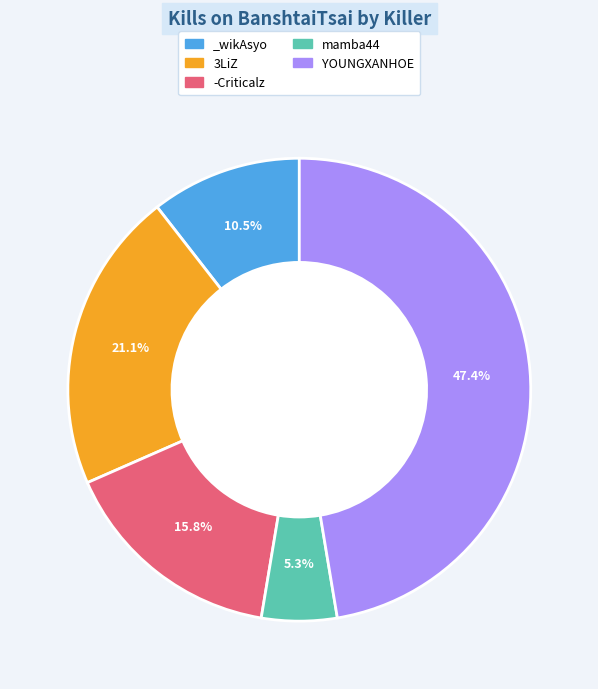

Which slice is the largest?

YOUNGXANHOE